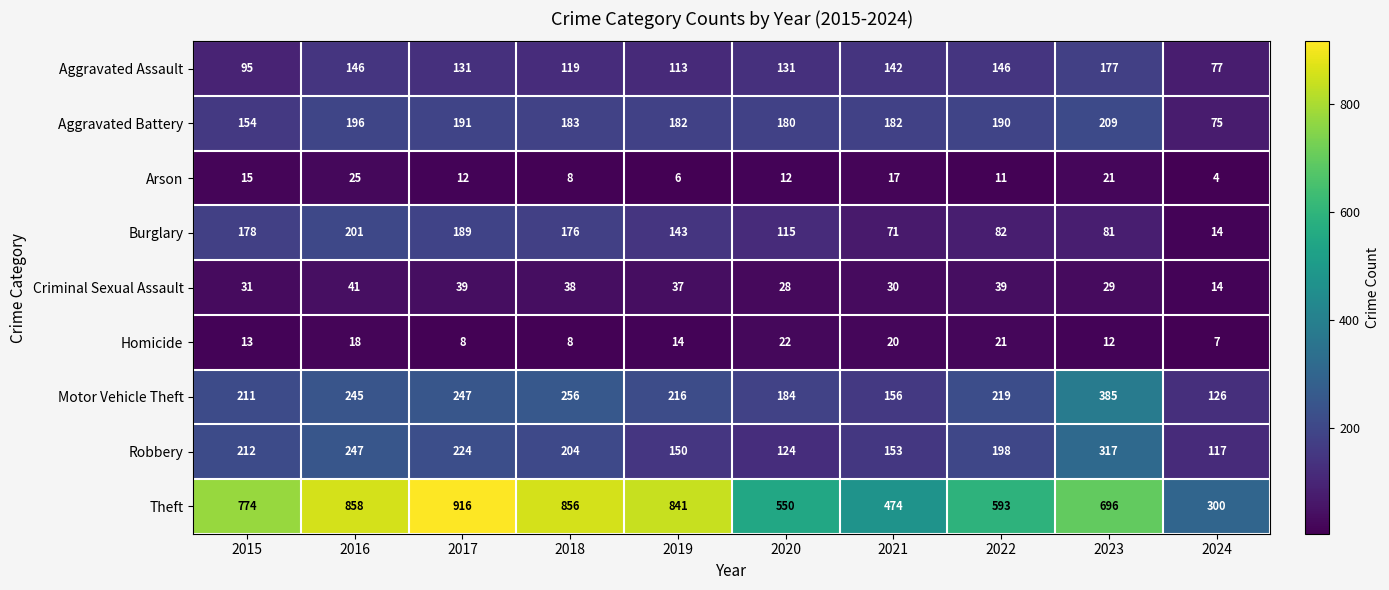

At which label is Robbery closest to 217?

2015